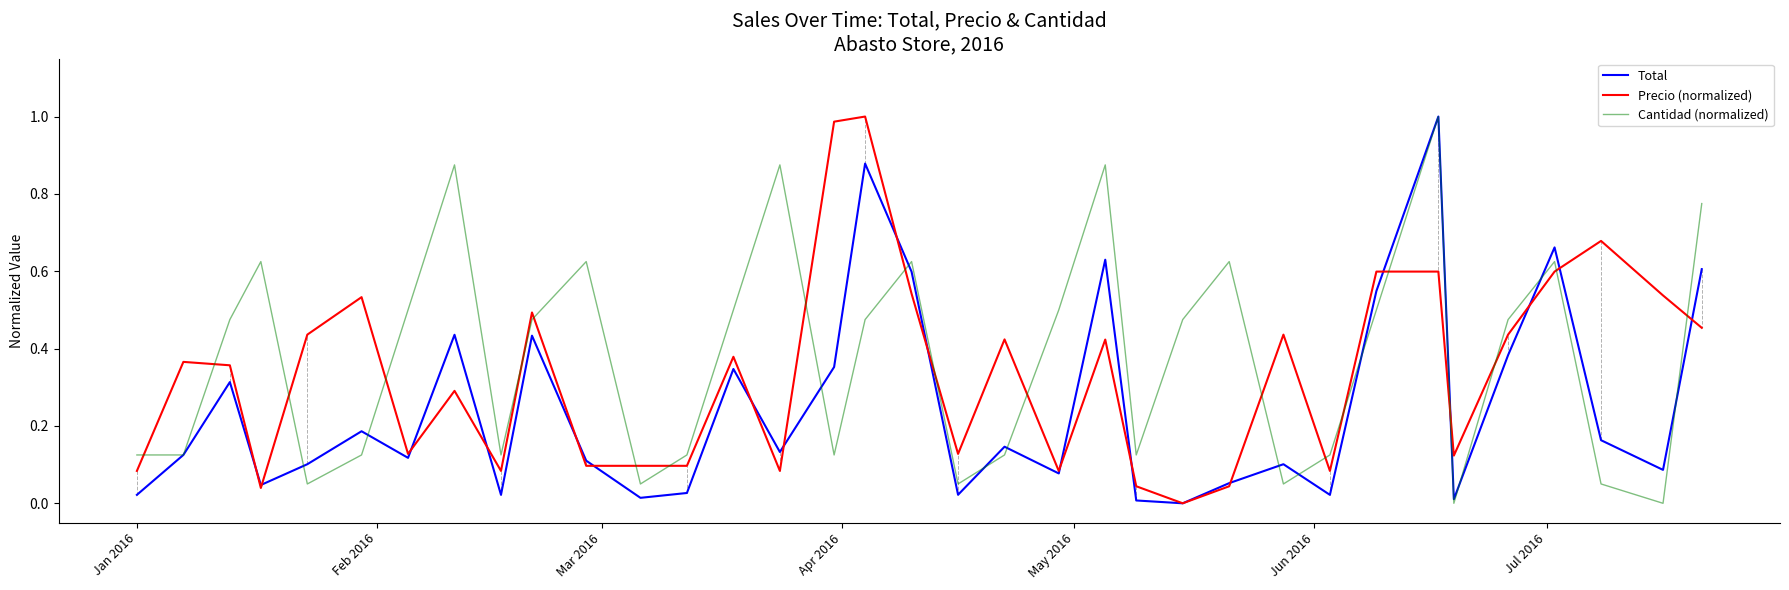

Rank the series by their average value, from lowest to highest.

Total, Precio (normalized), Cantidad (normalized)